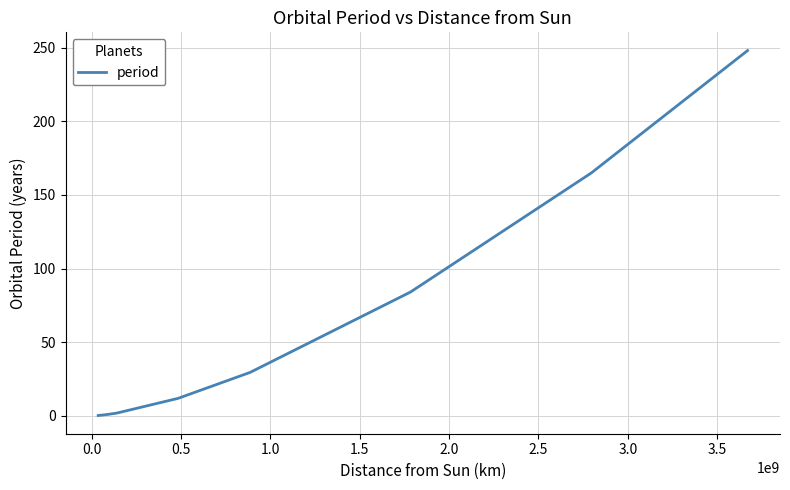

Reading left to right, extract all data points from this chart.

0.2	0.6	1.0	1.9	11.9	29.5	84.0	164.8	247.9